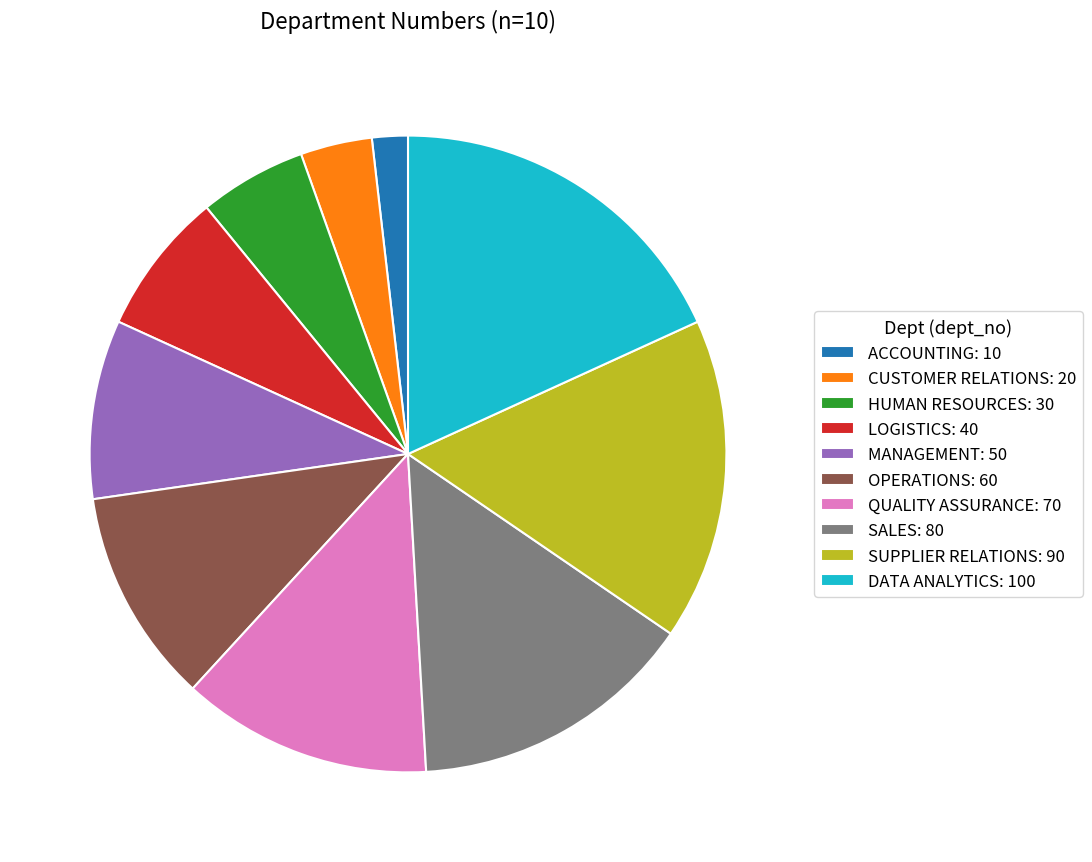

Count the number of slices in the pie.

10